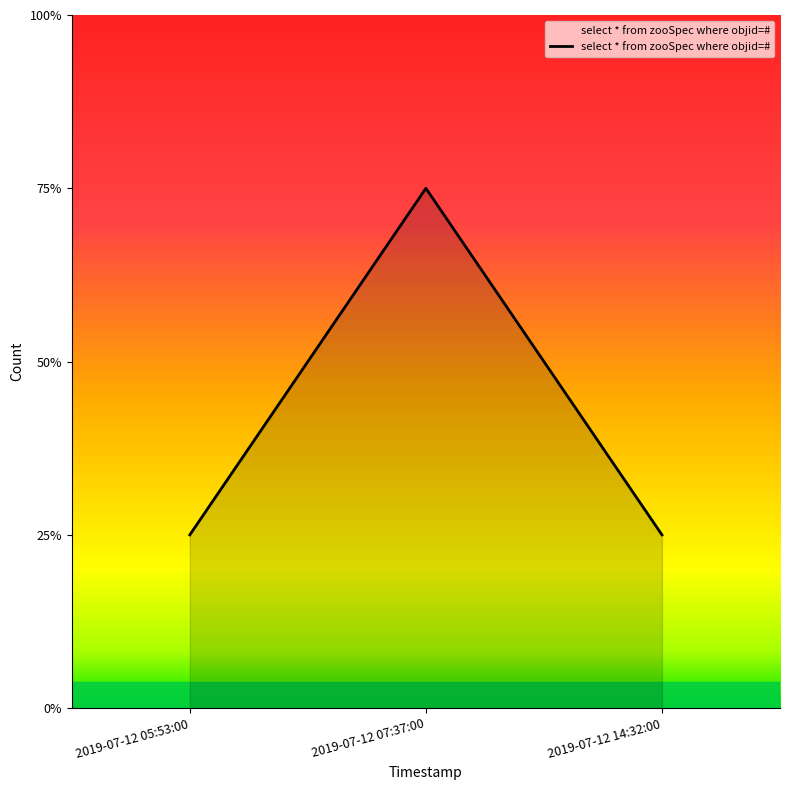

Does the chart display data point markers on the line(s)?

No